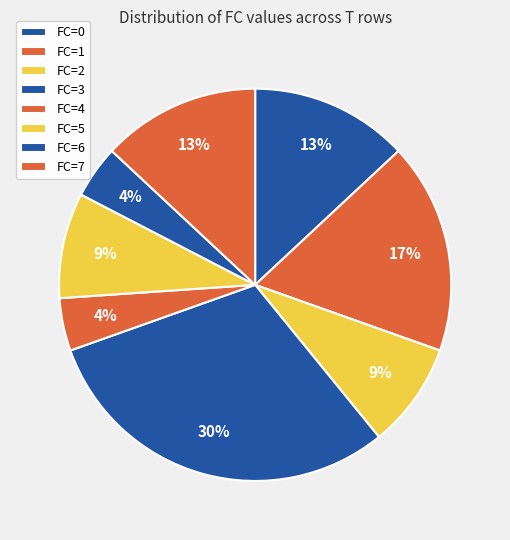

What is the change in value from FC=6 to FC=7?

+2